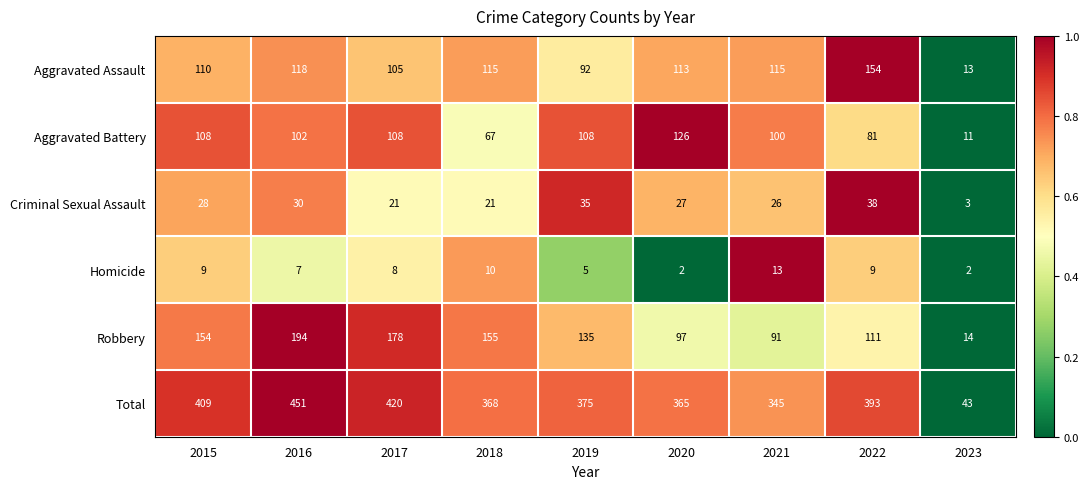

Which category has the highest value across all series?

2016